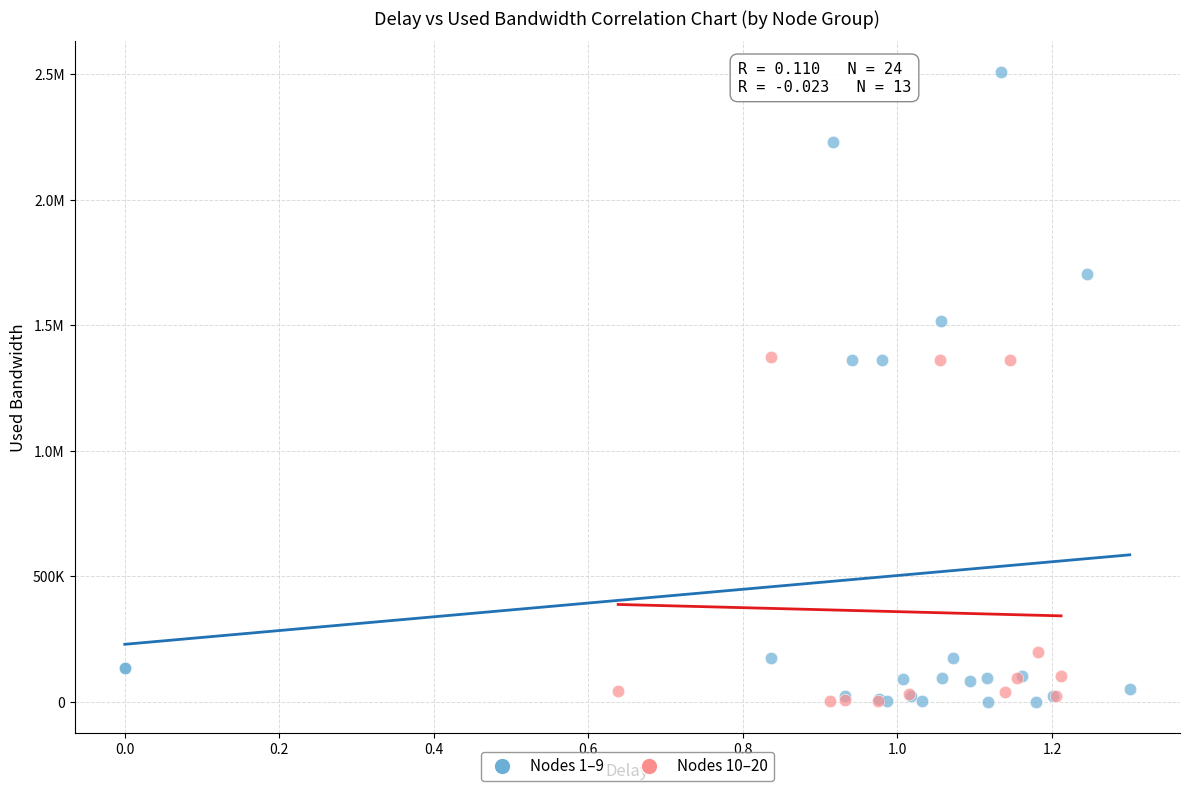

What are all the series names shown in the legend?

Nodes 1–9, Nodes 10–20